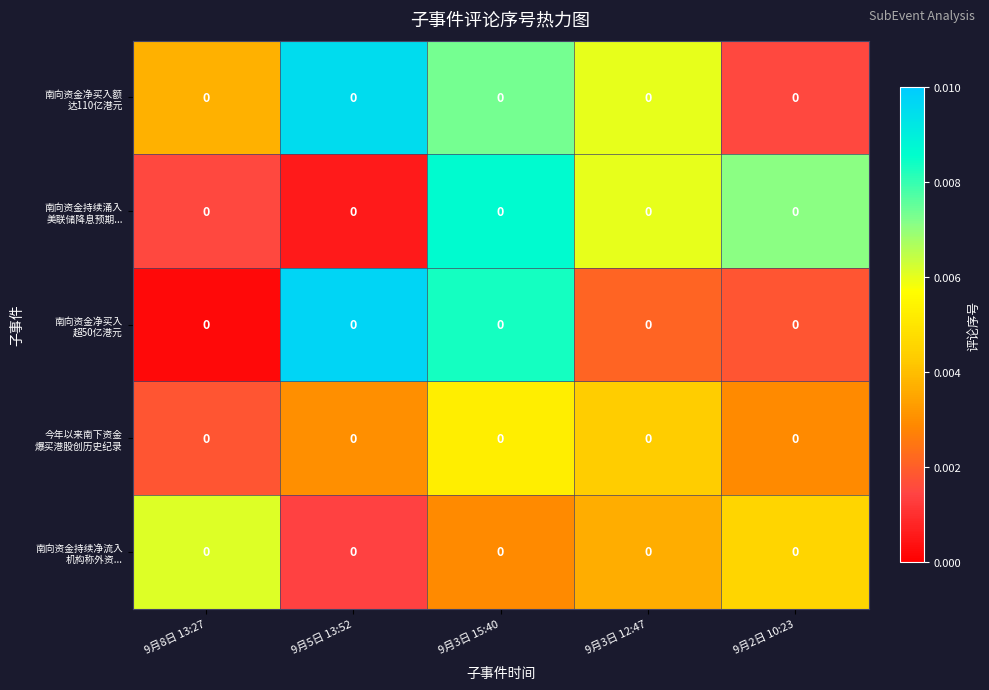

Rank the categories by 南向资金持续涌入 美联储降息预期... value from highest to lowest.

9月3日 15:40, 9月2日 10:23, 9月3日 12:47, 9月8日 13:27, 9月5日 13:52